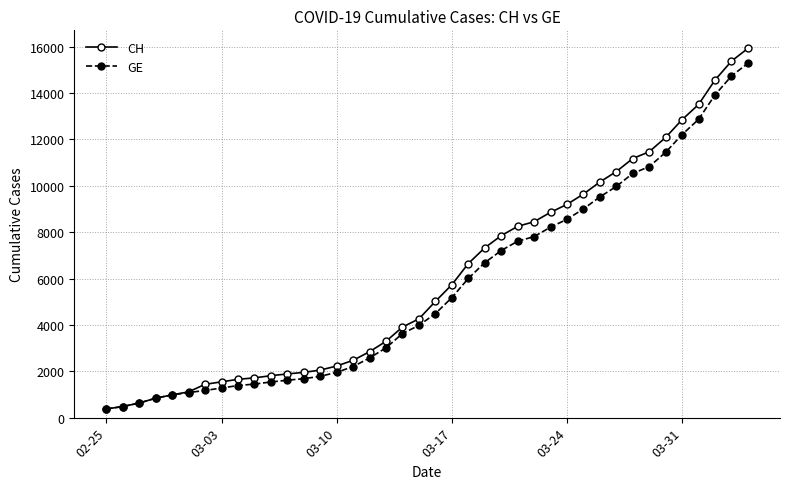

What are all the series names shown in the legend?

CH, GE